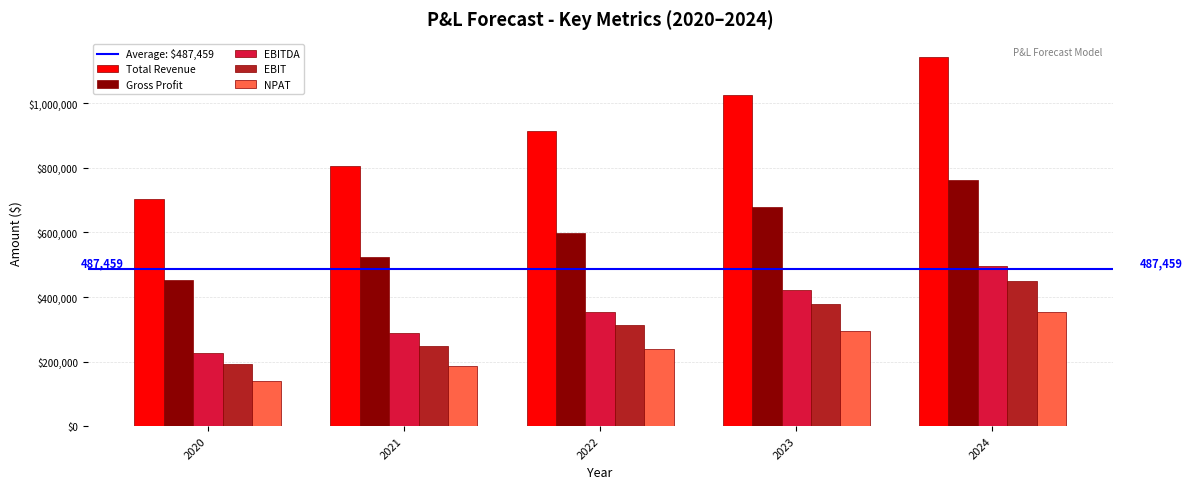

Count the number of data series in this chart.

5